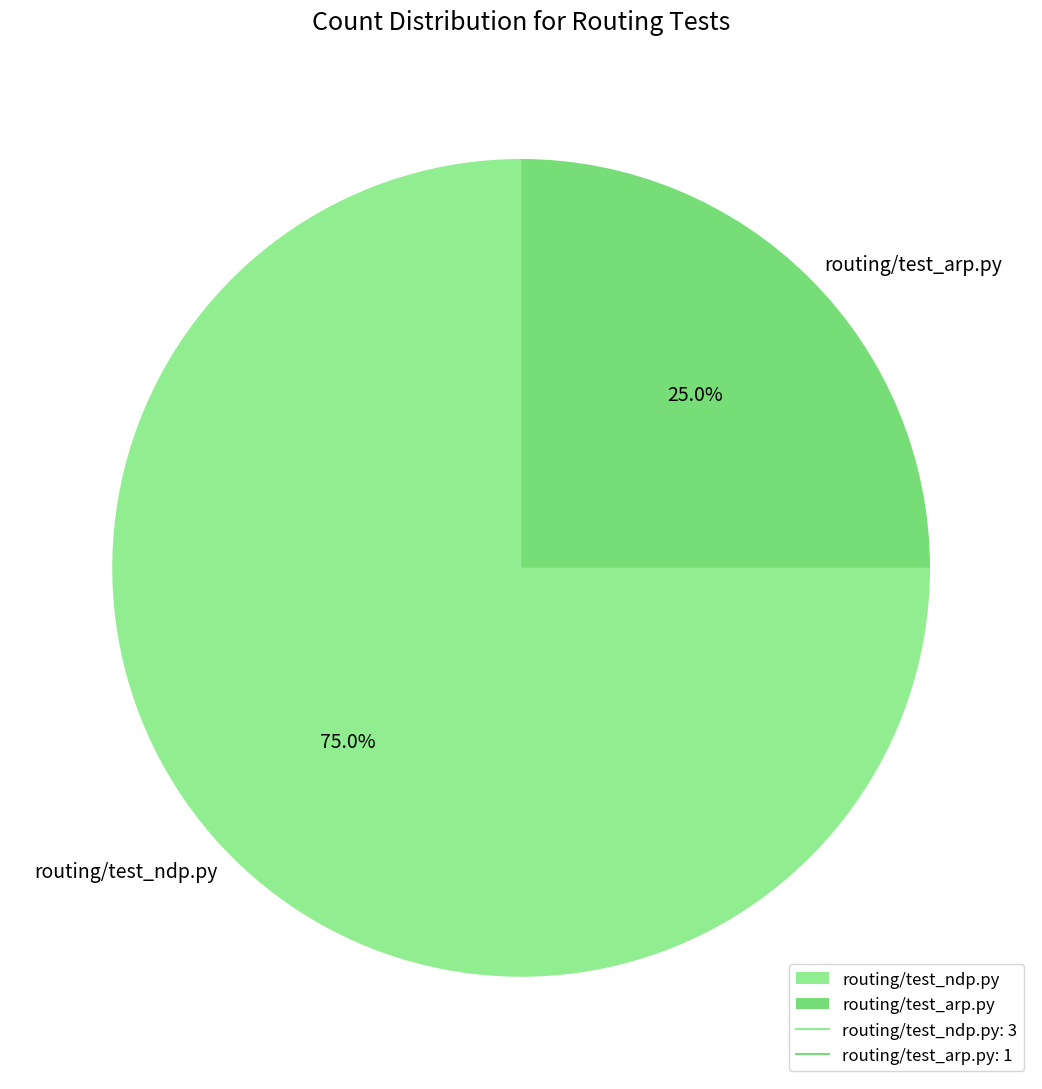

Which slice represents more than half of the pie?

routing/test_ndp.py